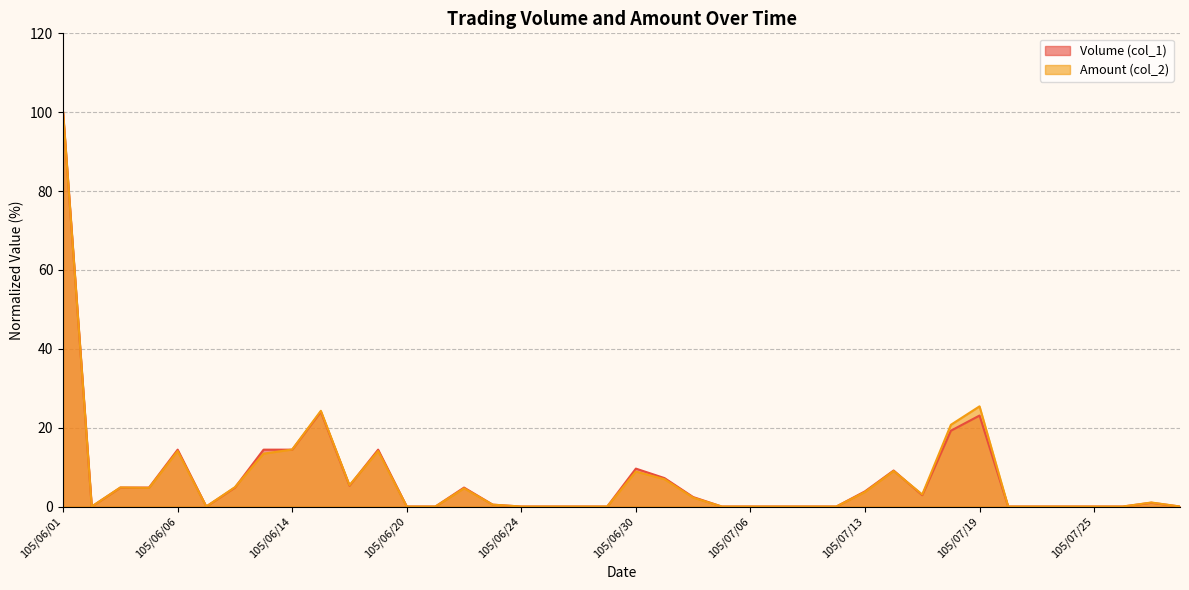

At how many categories does at least one series exceed 86?

1